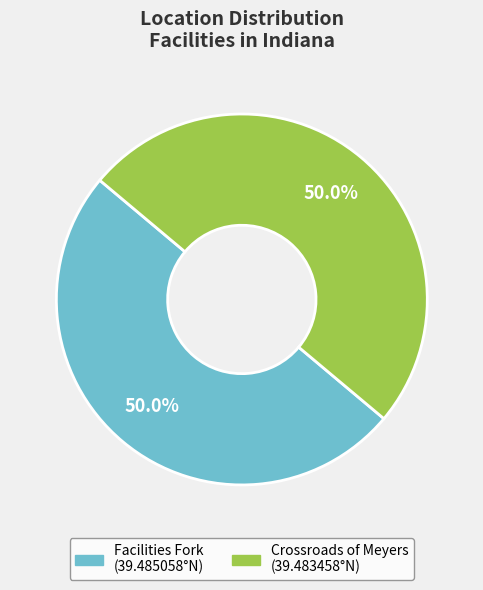

Approximately how many times larger is the value at Facilities Fork compared to Crossroads of Meyers?

1.0